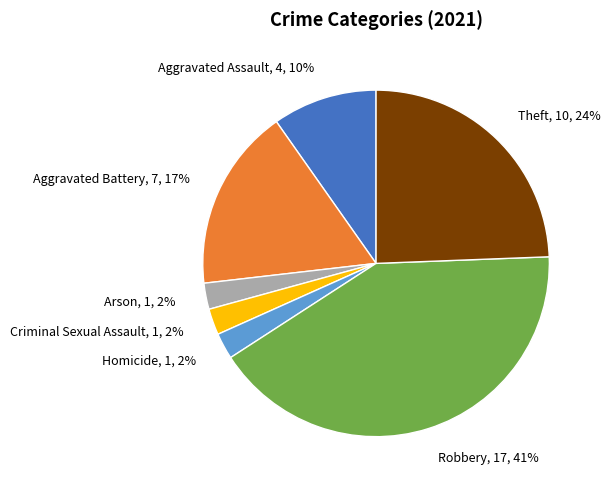

How many slices are in this pie chart?

7